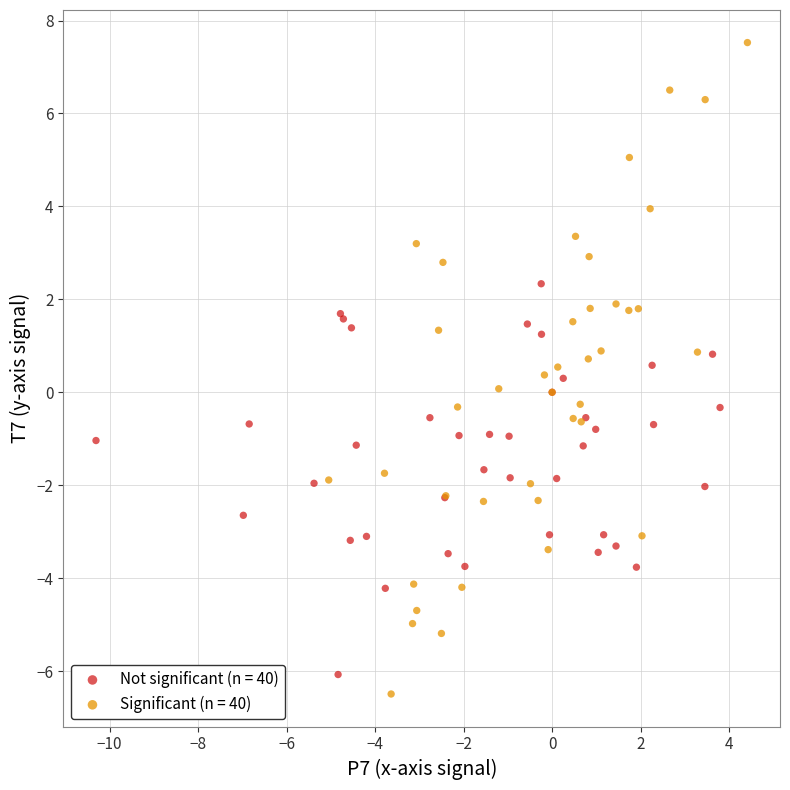

Which series has the largest Y range (max minus min)?

Significant (n = 40)